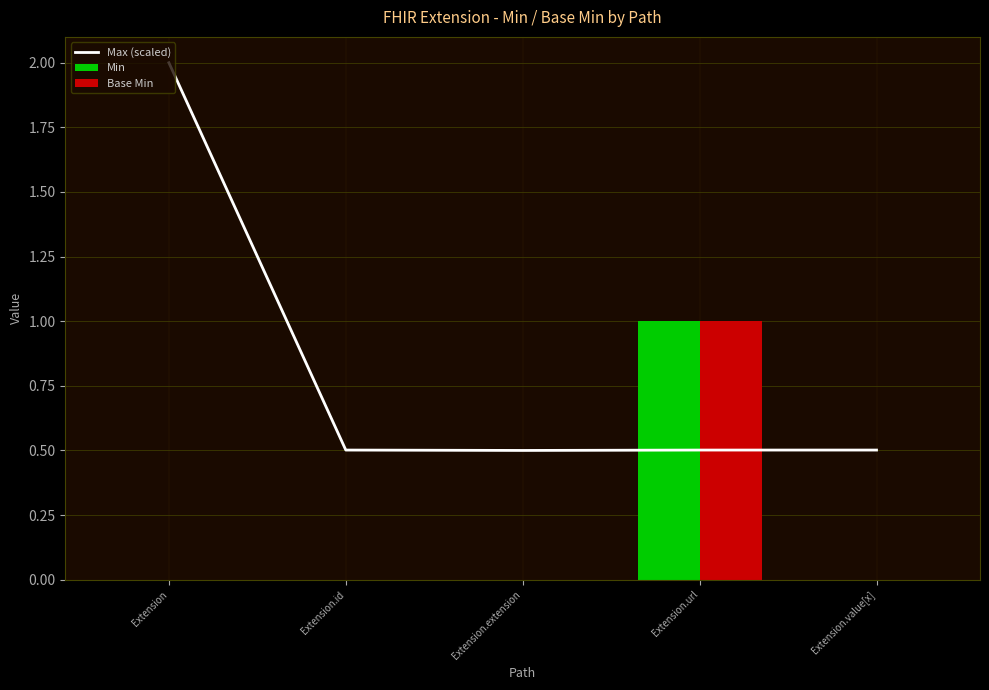

Is the value of Min at Extension.url greater than the value of Max (scaled) at Extension.id?

Yes